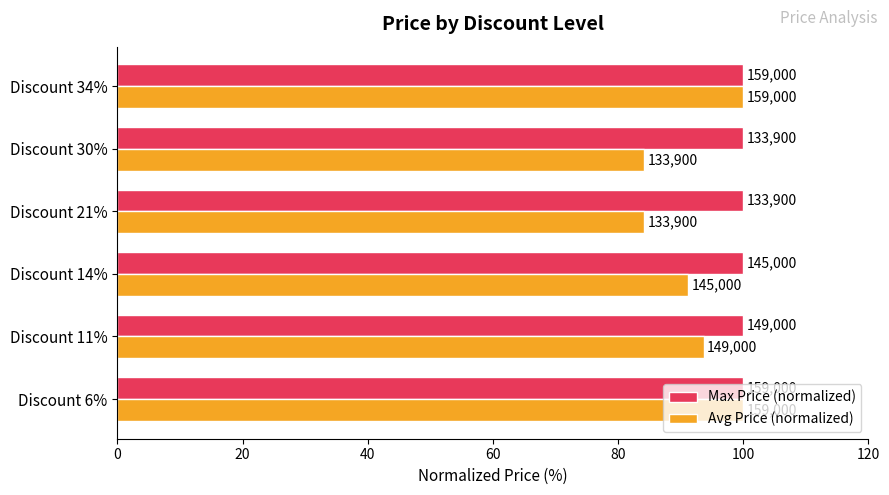

What are all the series names shown in the legend?

Max Price (normalized), Avg Price (normalized)